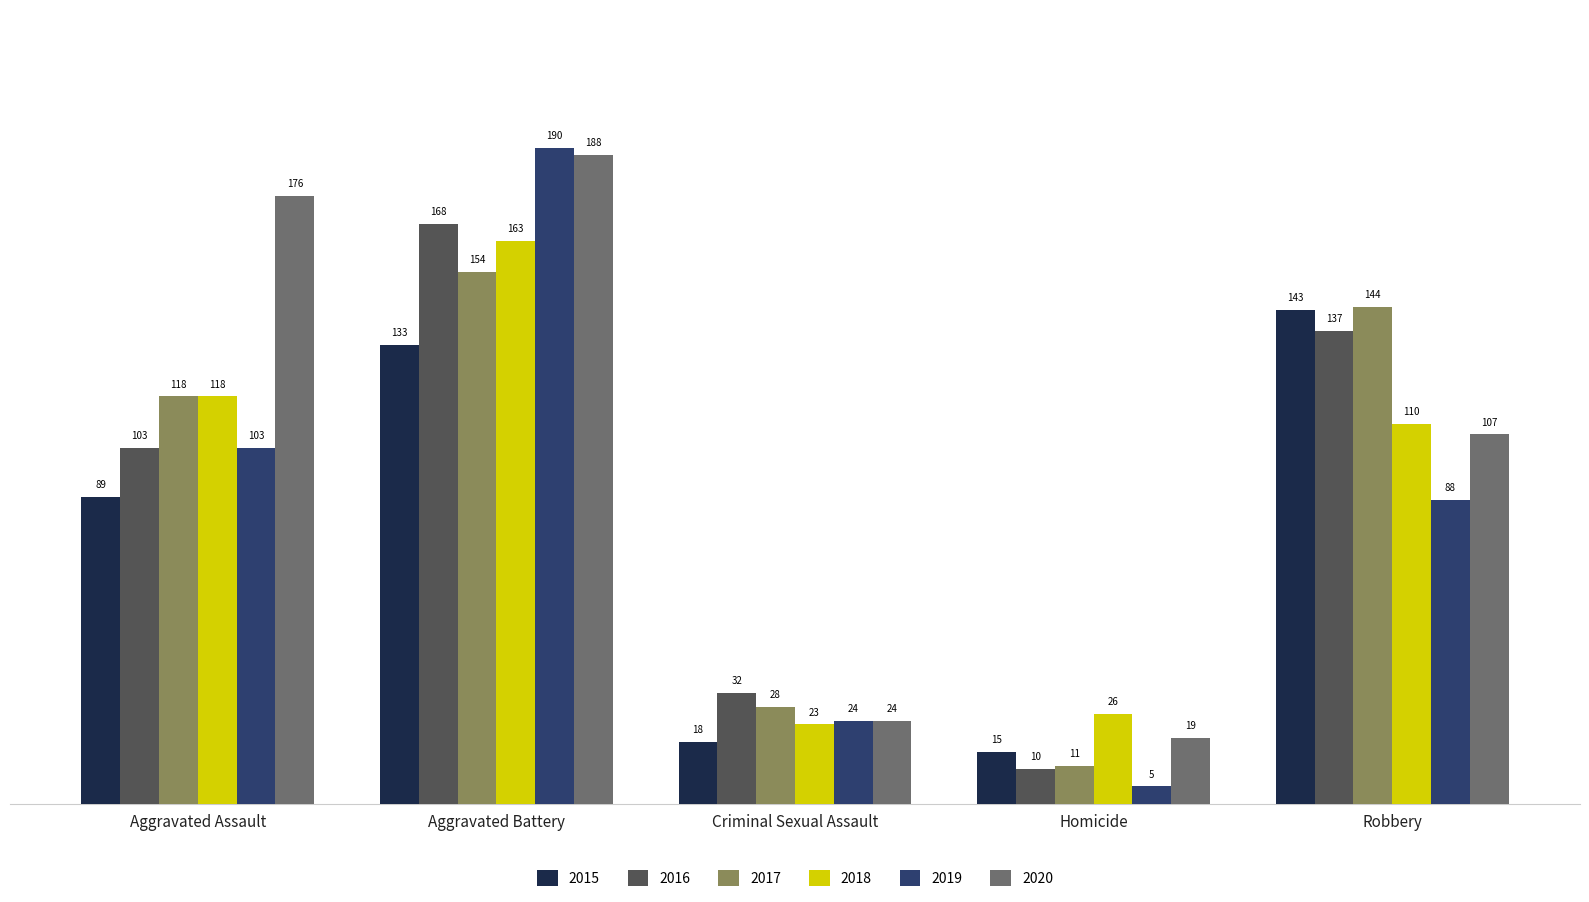

At which category is the sum across all series the highest?

Aggravated Battery